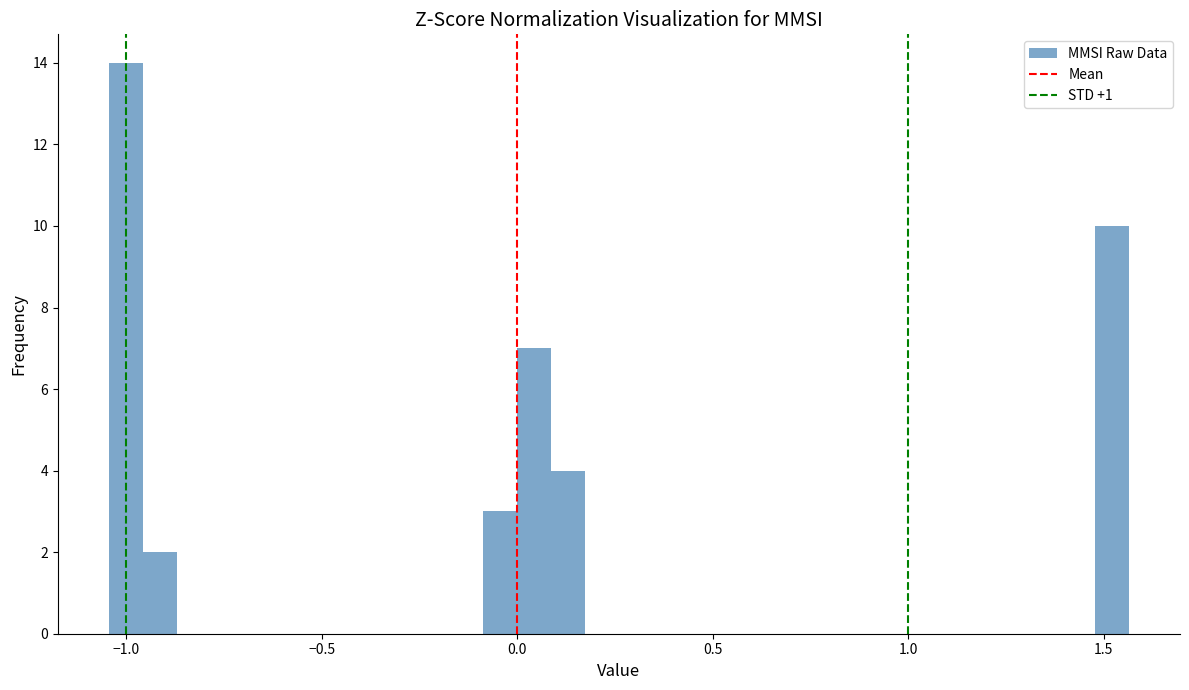

Around what value on the x-axis is the tallest bar? Give the approximate position of its centre, as read against the axis.

-1.00